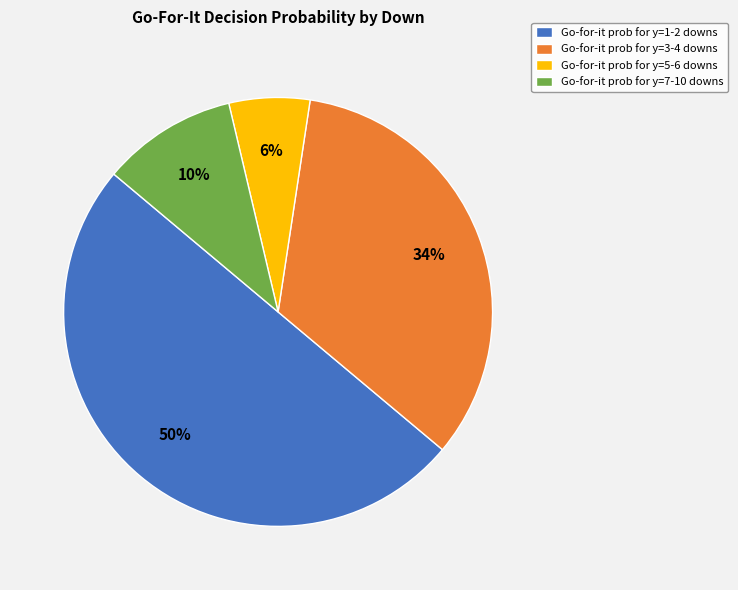

To the nearest percent, what is the combined percentage of Go-for-it prob for y=1-2 downs and Go-for-it prob for y=5-6 downs?

56%